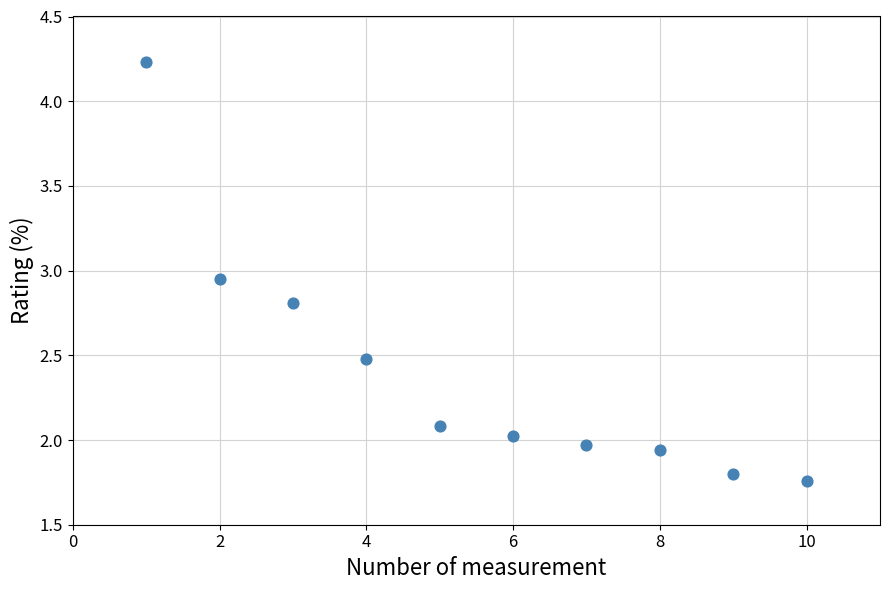

What is the range of X values (max minus min)?

9.0